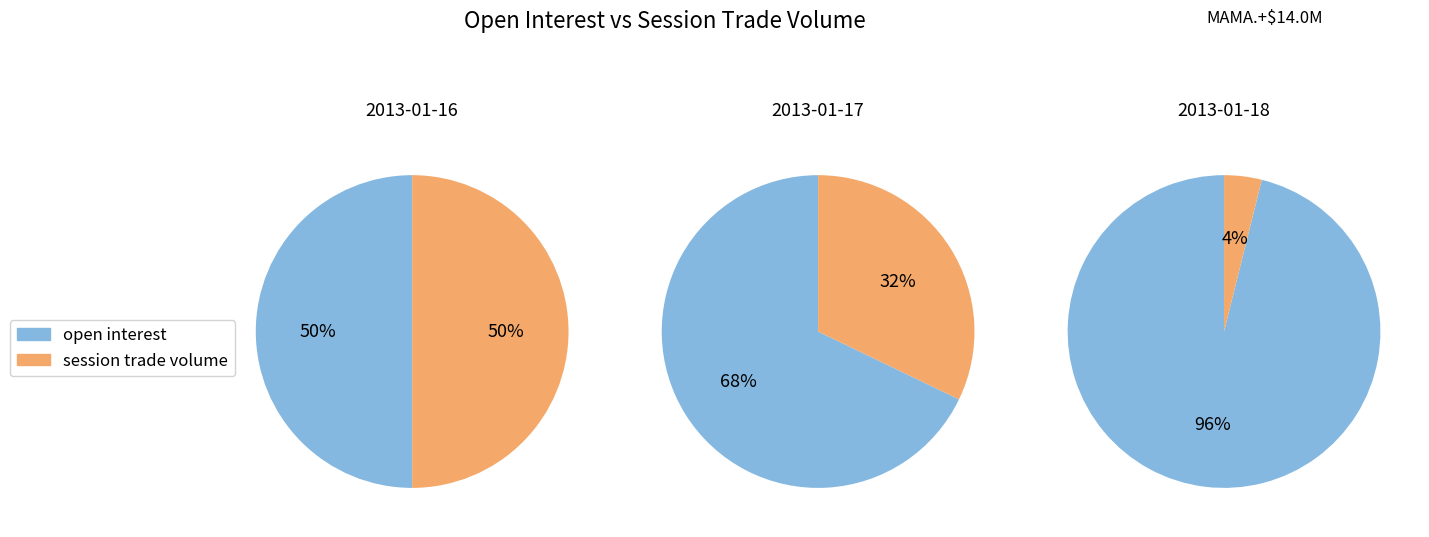

Rank the series by their maximum value, from lowest to highest.

session trade volume, open interest